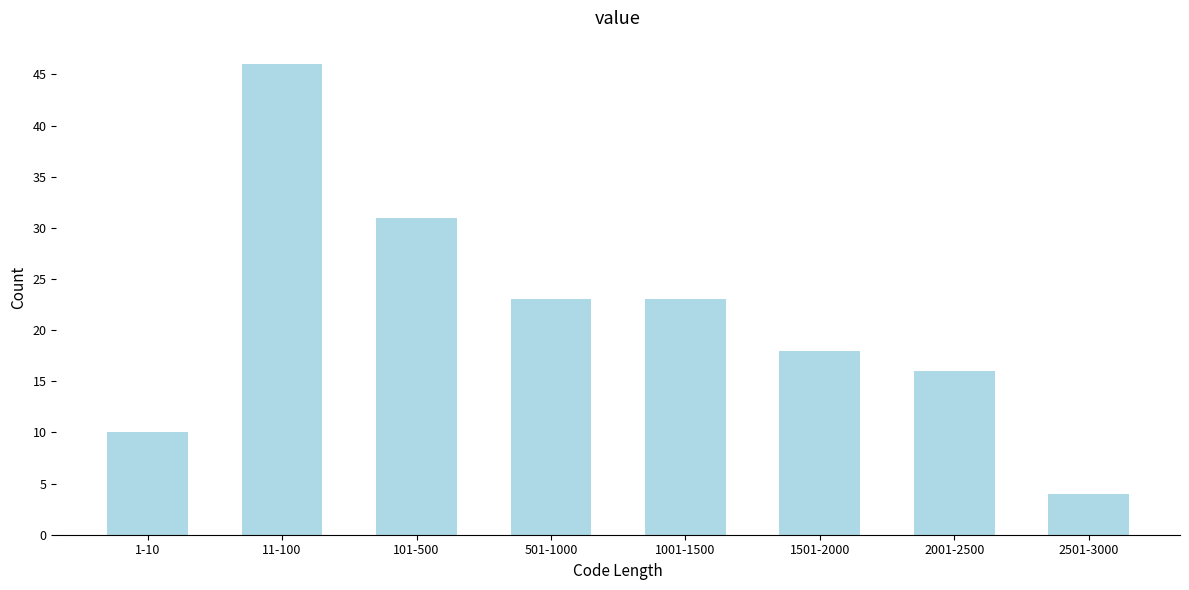

Reading left to right, list all the values displayed in this chart.

10	46	31	23	23	18	16	4